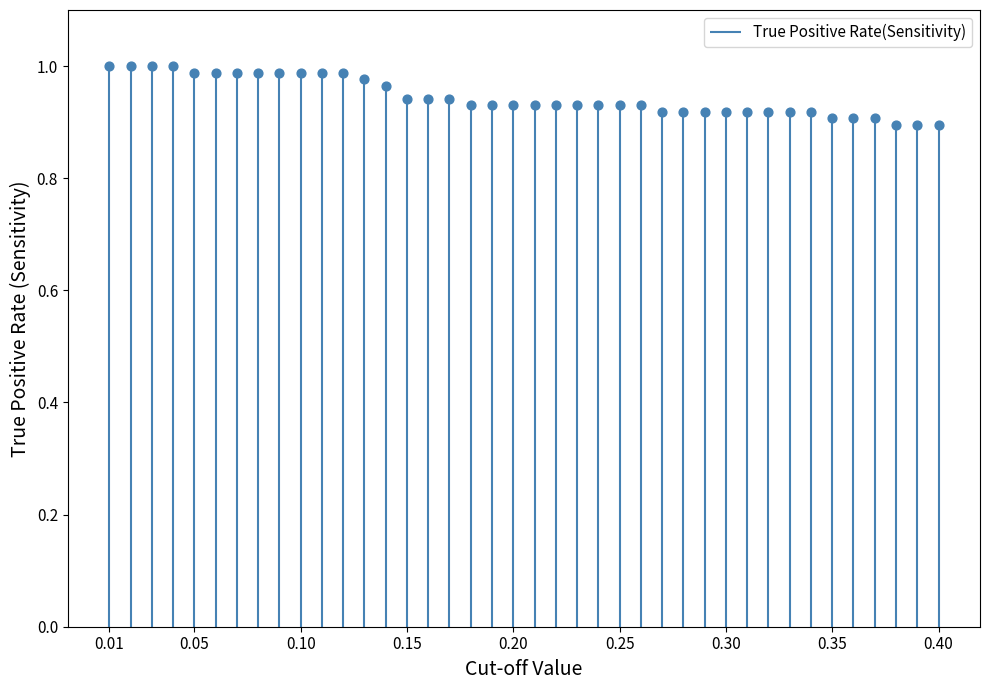

Approximately how many times larger is the value at 0.06 compared to 0.03?

1.0